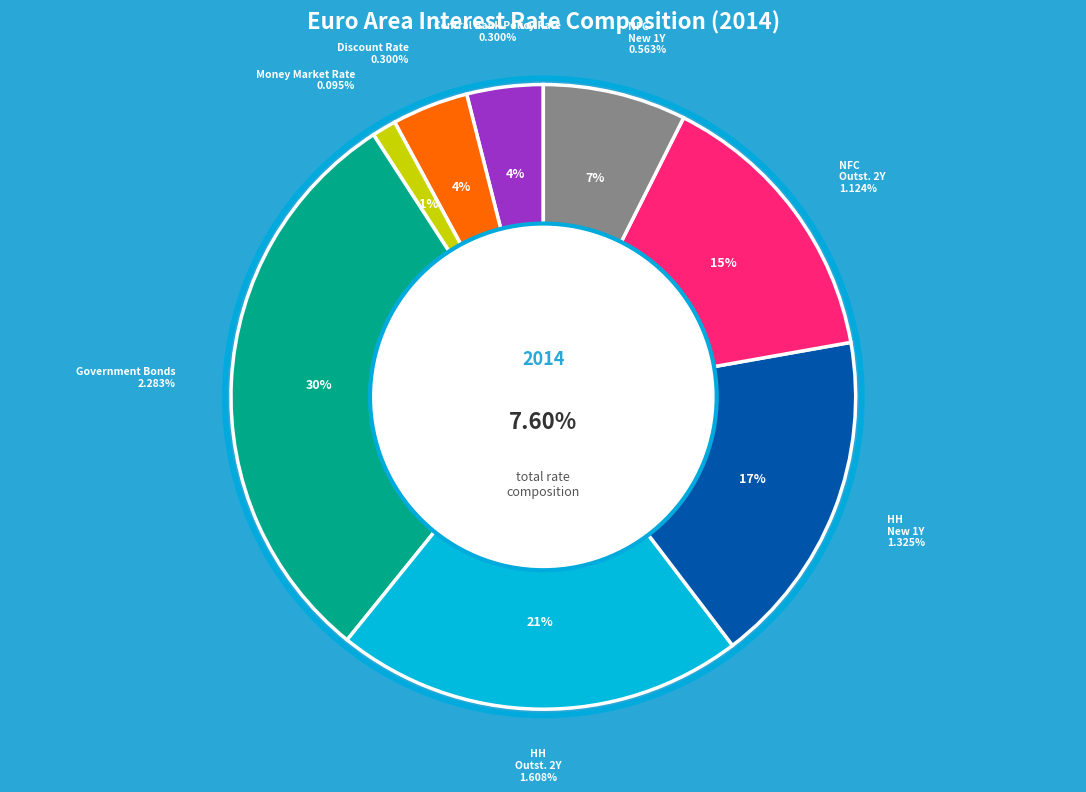

Do Central Bank Policy Rate and Harmonized HH Outstanding 2Y together represent more than half of the pie?

No